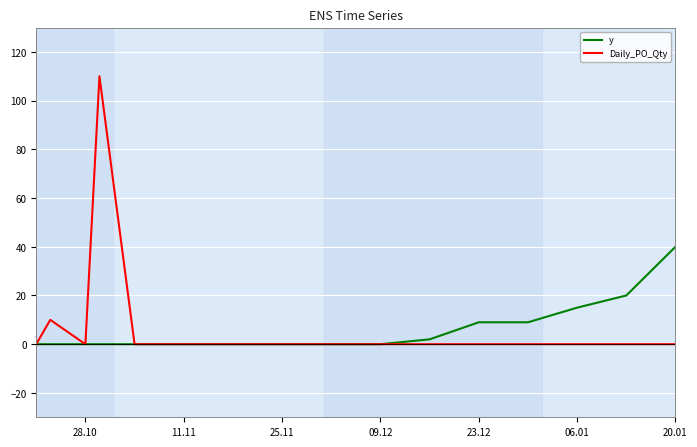

The value of Daily_PO_Qty at 8 is -71. True or false?

False